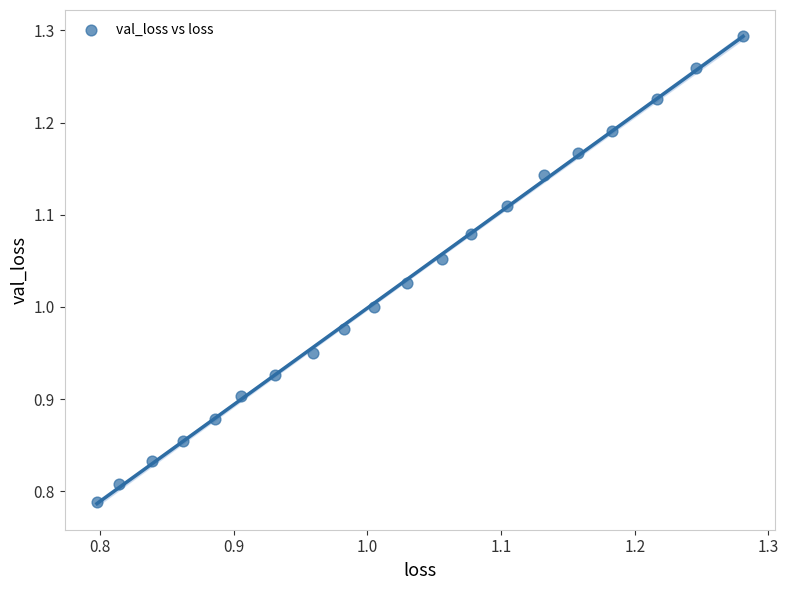

What is the range of Y values (max minus min)?

0.5